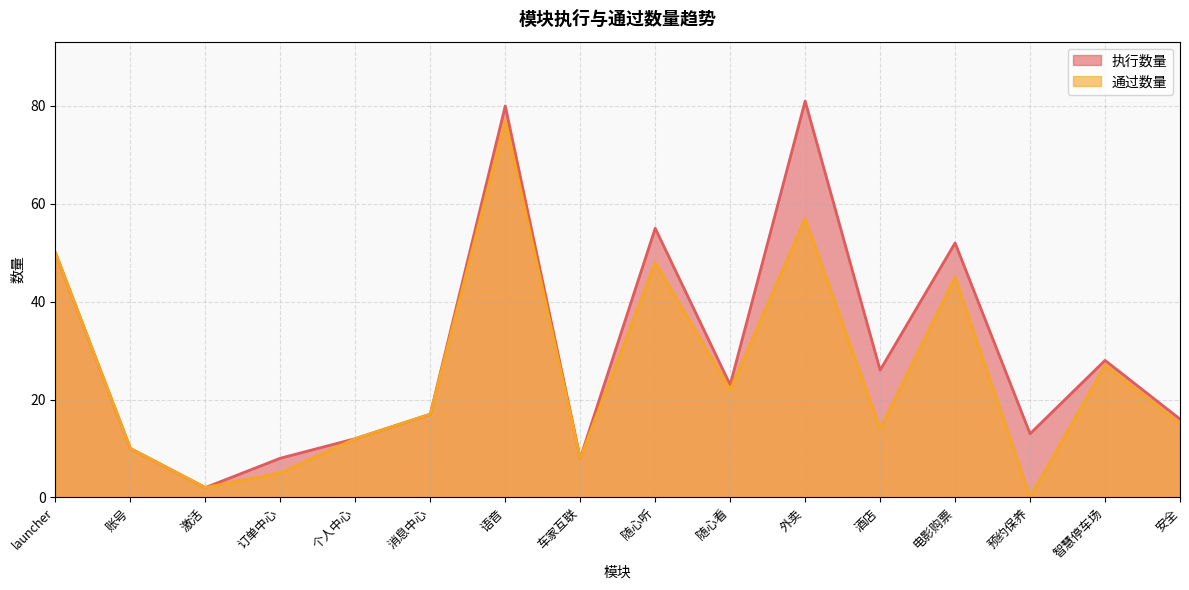

How many distinct data groups are displayed?

2